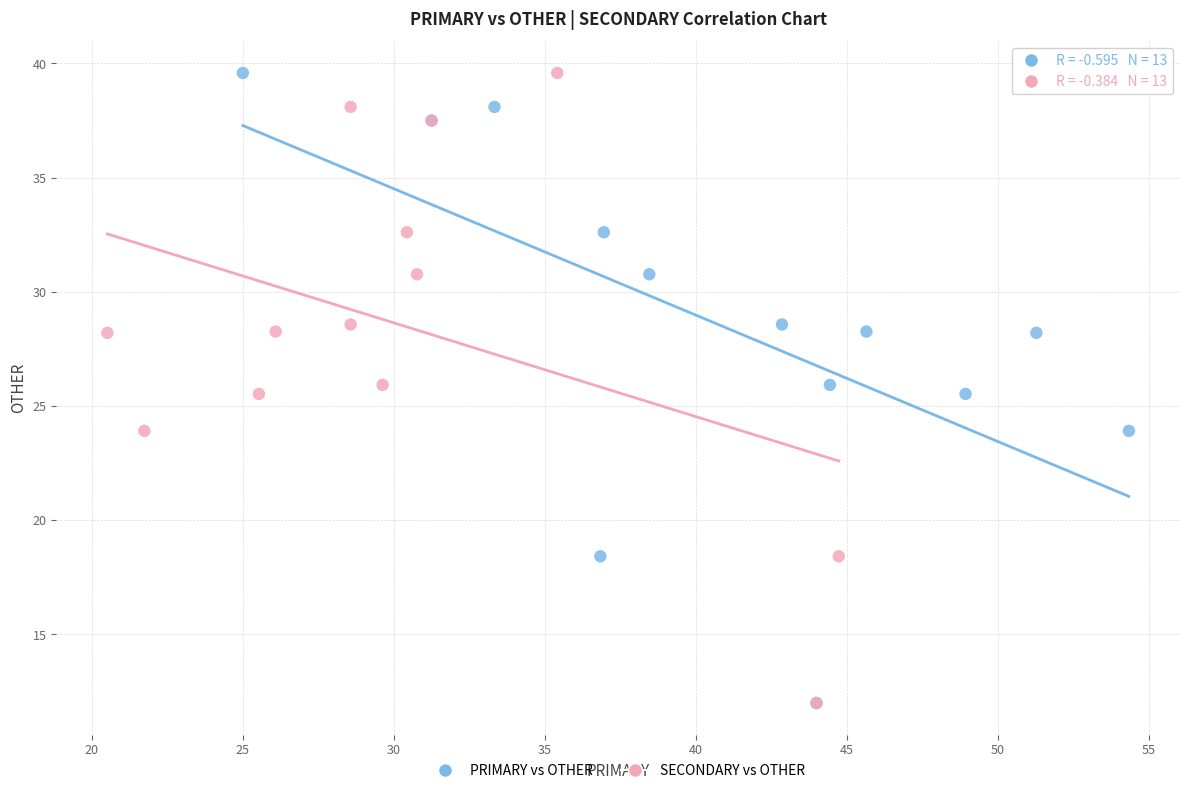

What are all the series names shown in the legend?

PRIMARY vs OTHER, SECONDARY vs OTHER